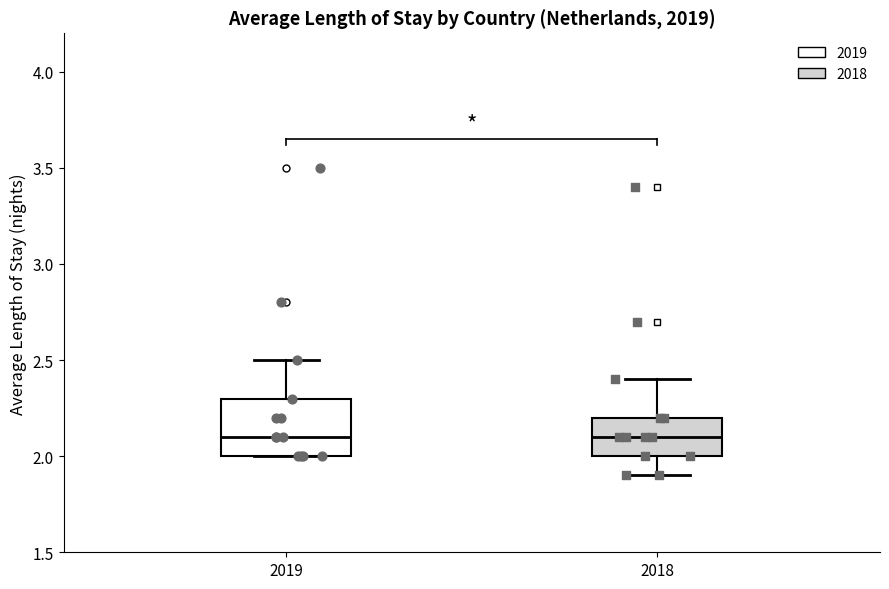

Reading left to right, transcribe this box plot: for each box, give where its median line is, the range the box spans, and where its two whiskers end, as read against the y-axis. The values are not printed on the chart, so give them approximately, as read against the axis.

2019: median 2.1, box 2.0 to 2.3, whiskers 2.0 to 2.5
2018: median 2.1, box 2.0 to 2.2, whiskers 1.9 to 2.4